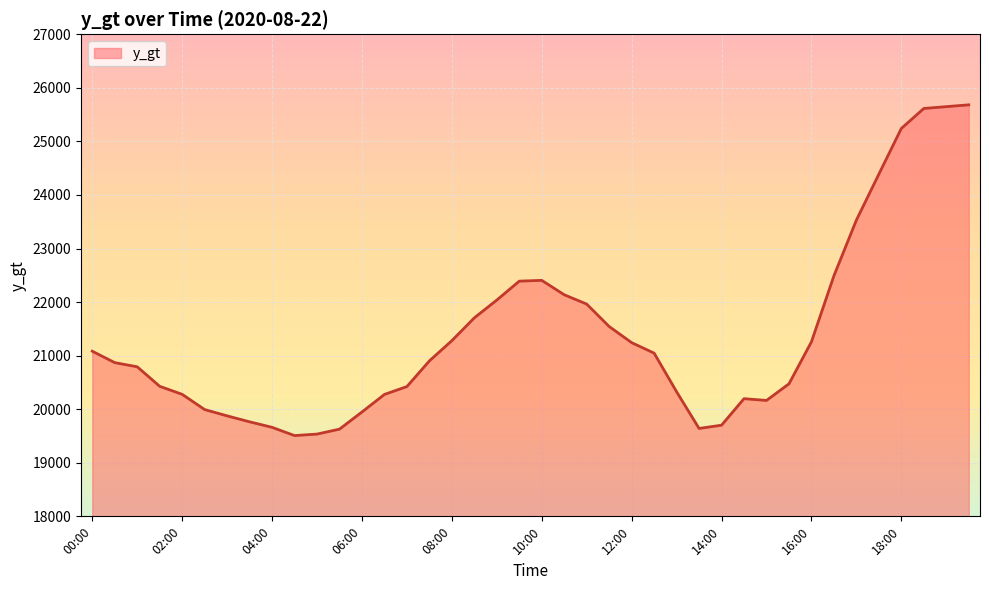

What is the greatest value displayed?

25683